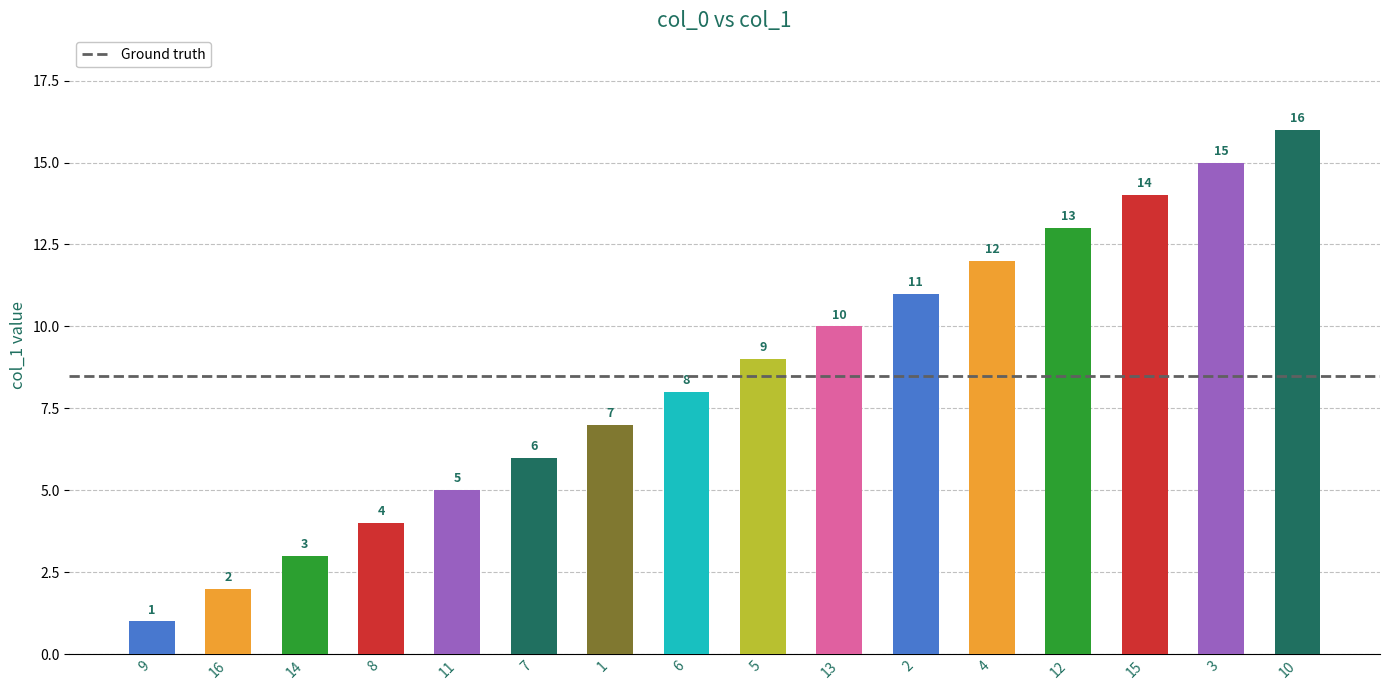

What is the sum of all values?

136